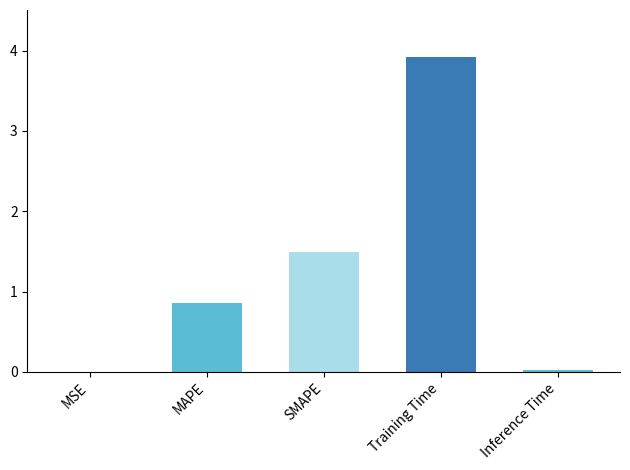

Reading left to right, transcribe all the data shown in this chart.

0.0	0.9	1.5	3.9	0.0